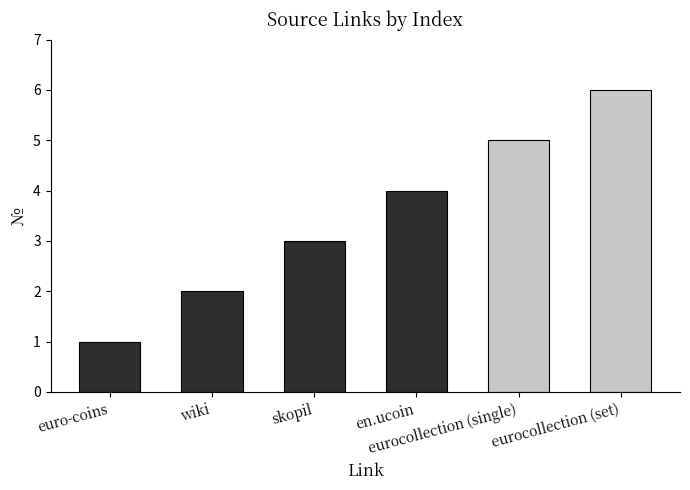

What is the maximum value shown in the chart?

6